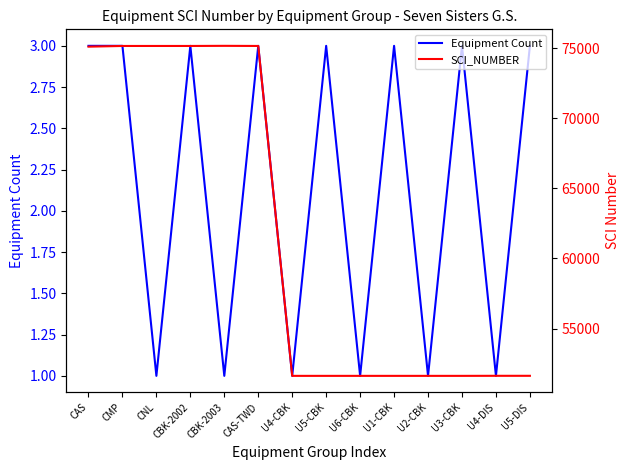

List the series in order of their overall mean, highest first.

SCI_NUMBER, Equipment Count